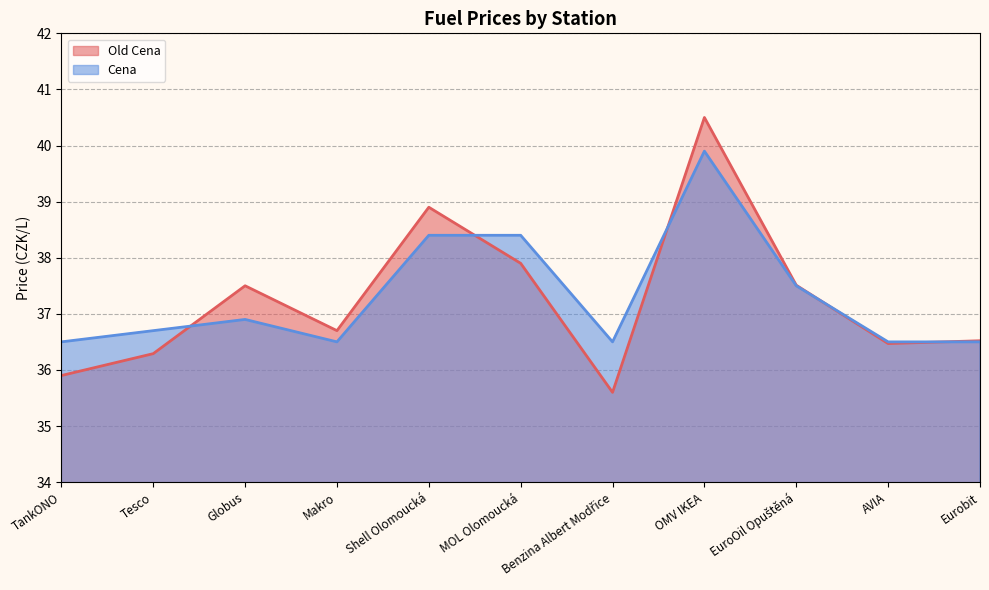

Where do Old Cena and Cena first cross each other?

Tesco and Globus